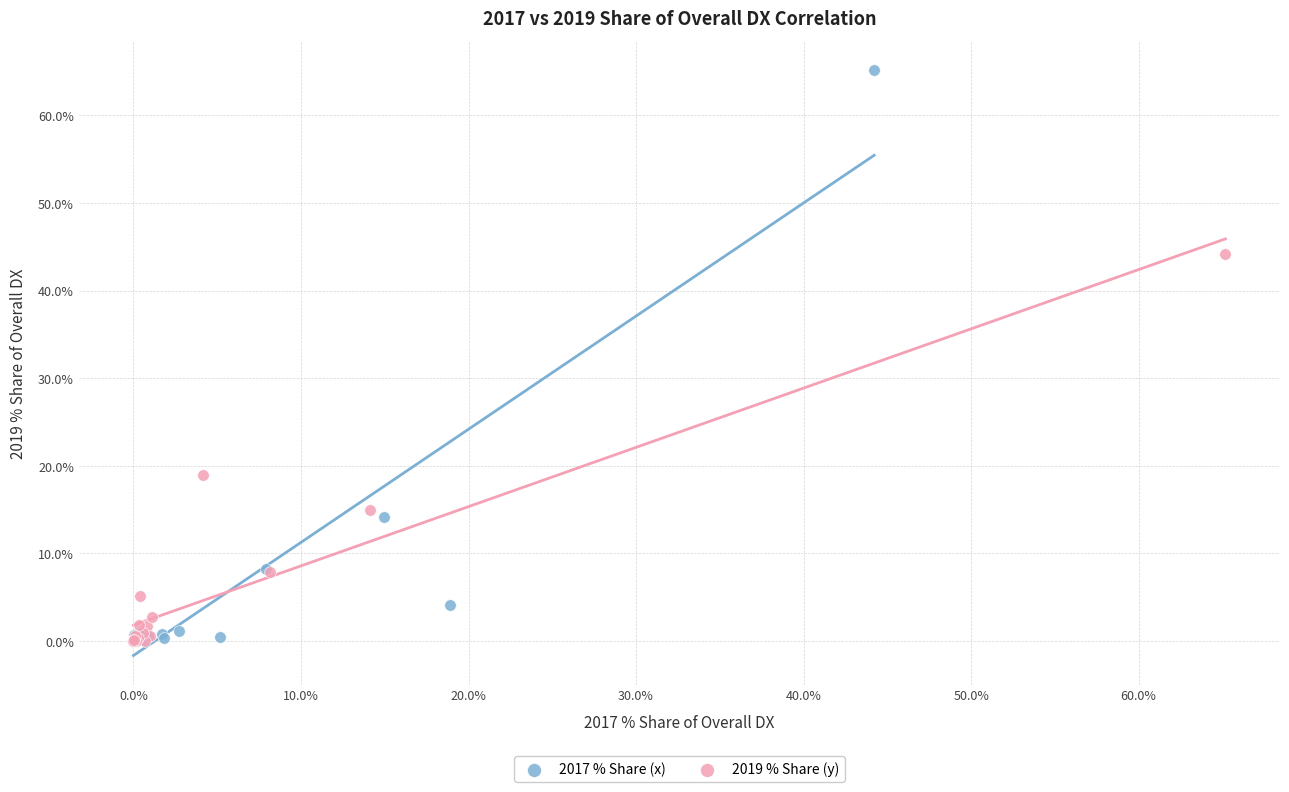

Which series reaches the maximum Y coordinate?

2017 % Share (x)